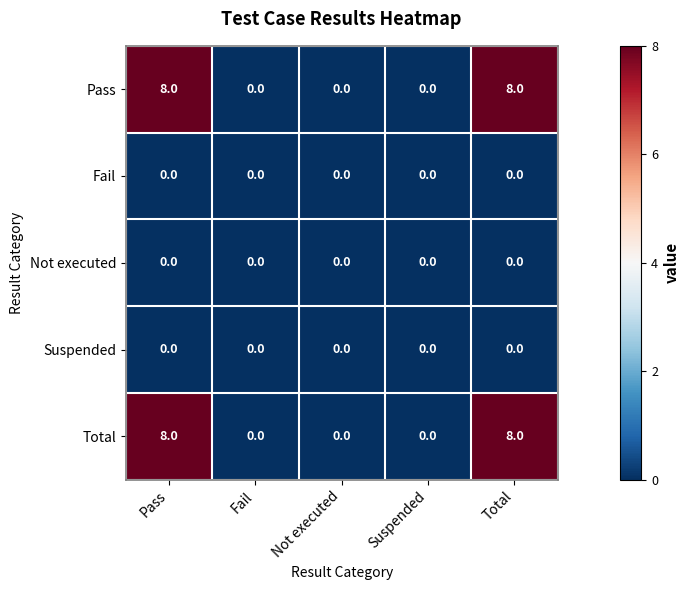

Is the value of Total at Total greater than the value of Fail at Suspended?

Yes